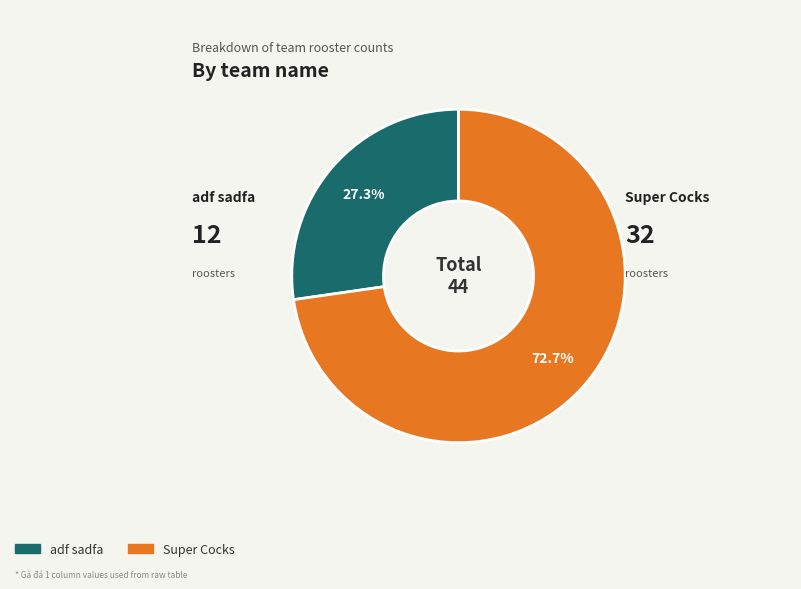

Which slice represents more than half of the pie?

Super Cocks